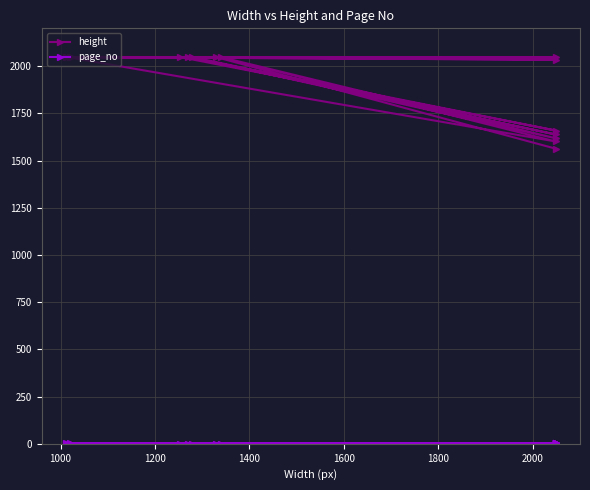

How many series are shown in this chart?

2